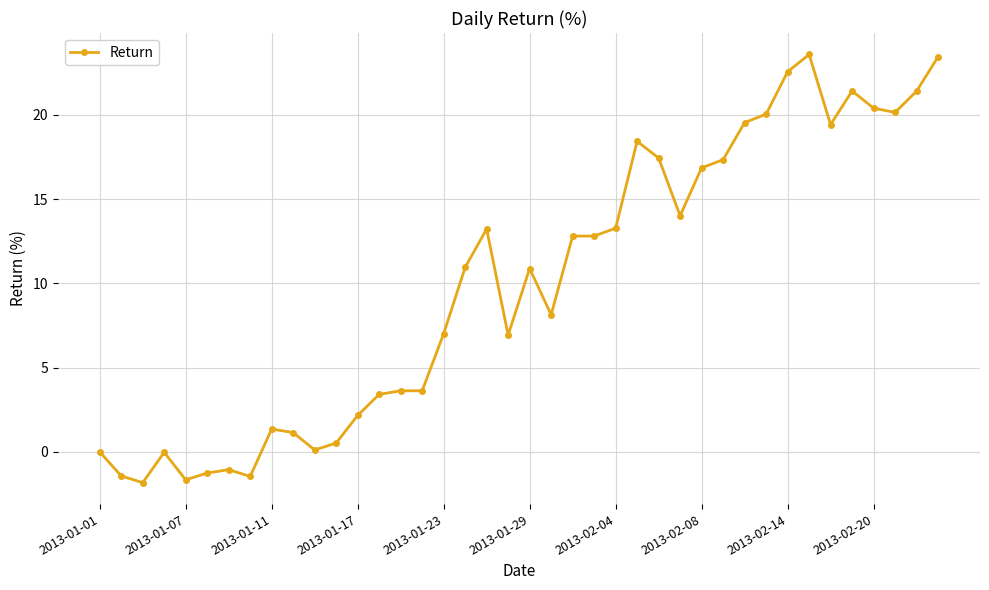

What is the sum of all values?

399.2